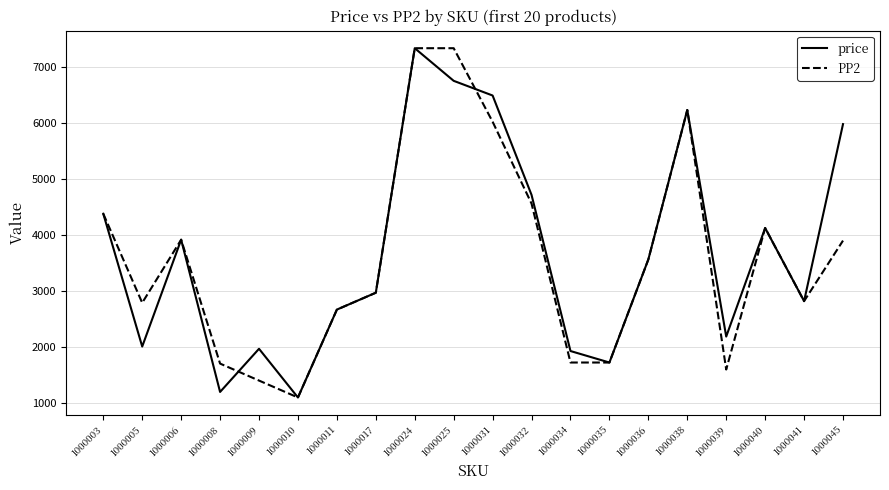

True or false: PP2 and price intersect in this chart.

True